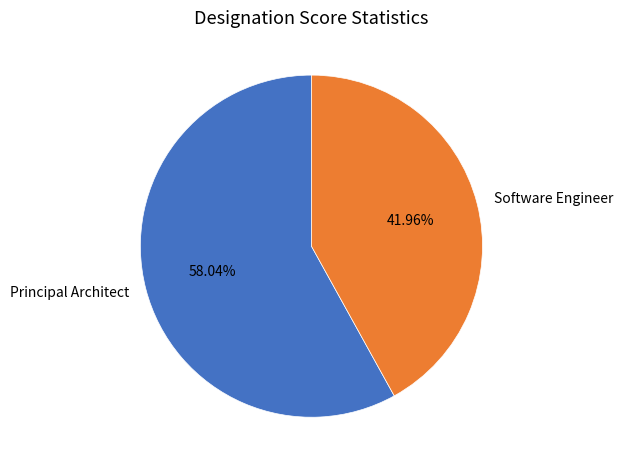

What portion of the pie excludes Principal Architect?

42.0%